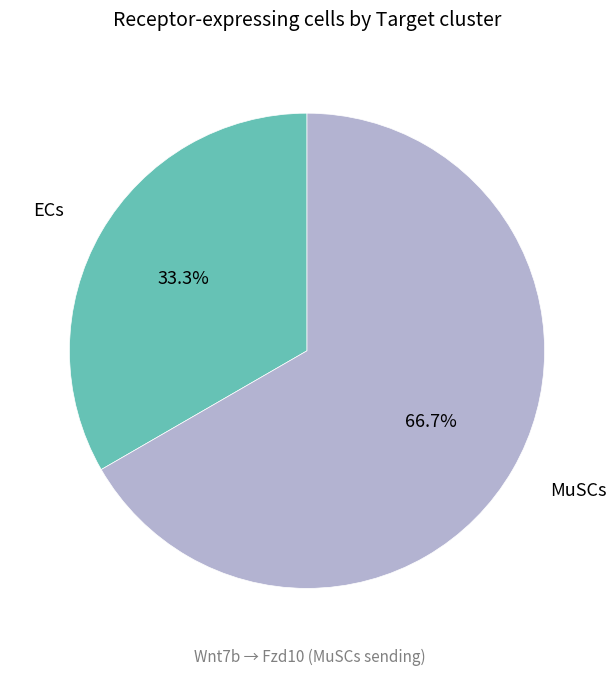

Is there a majority slice in this chart?

Yes